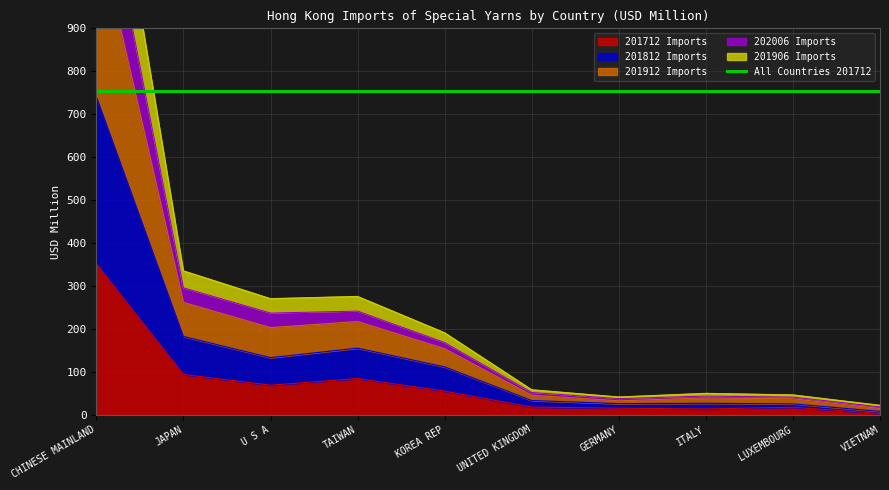

Which series has the widest spread of values?

201912